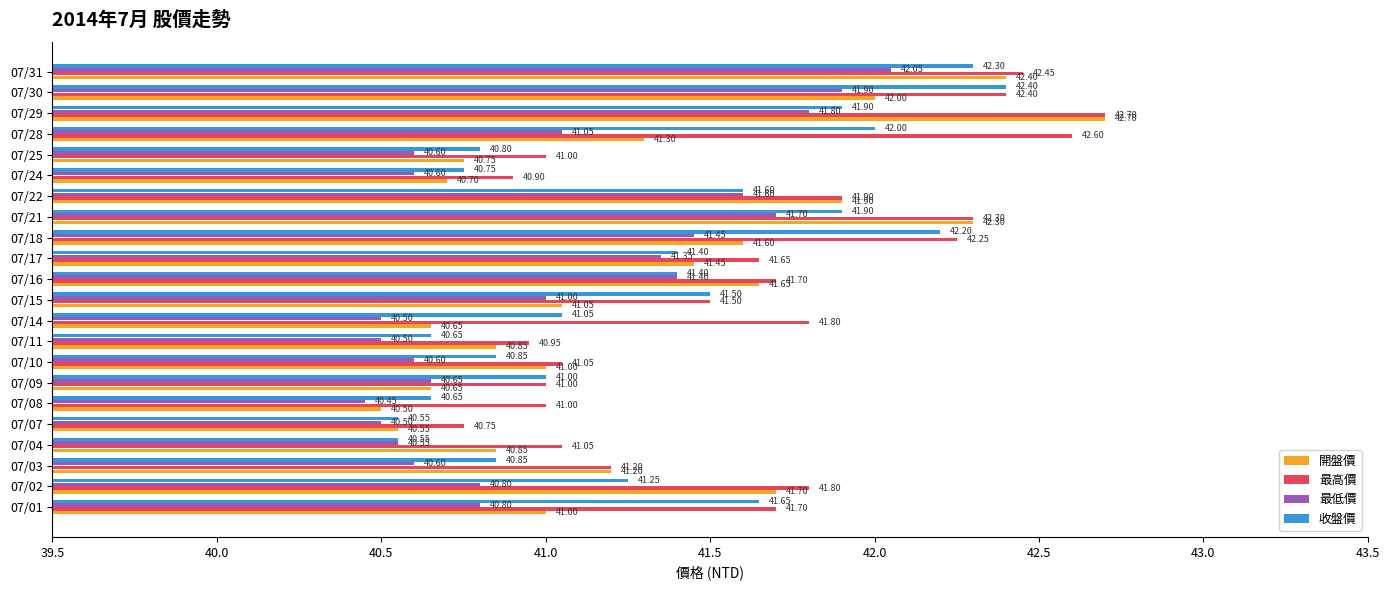

At 07/02, list the series in order from largest to smallest.

最高價, 開盤價, 收盤價, 最低價